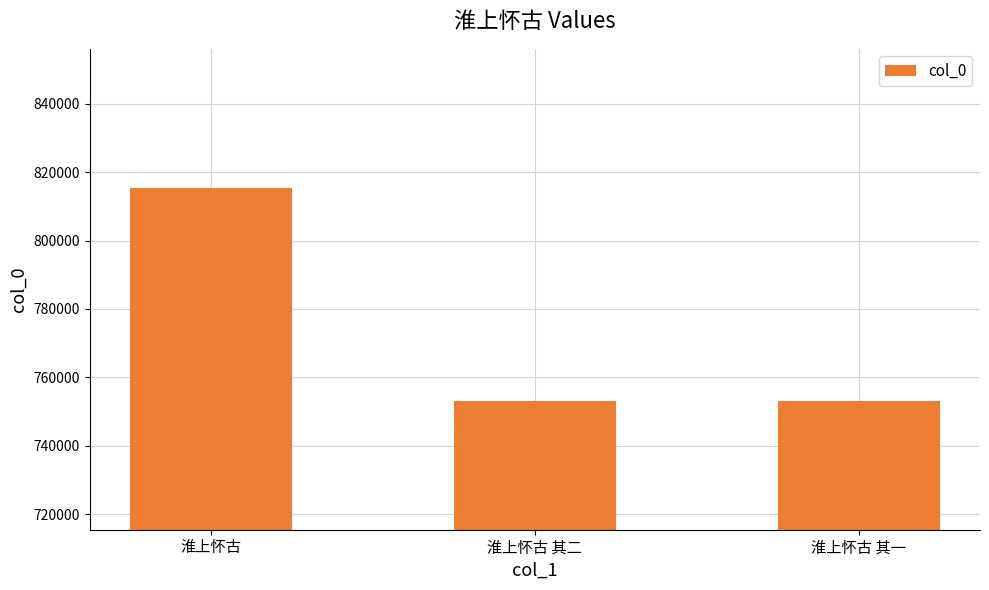

What position from the right is 淮上怀古 其二?

2